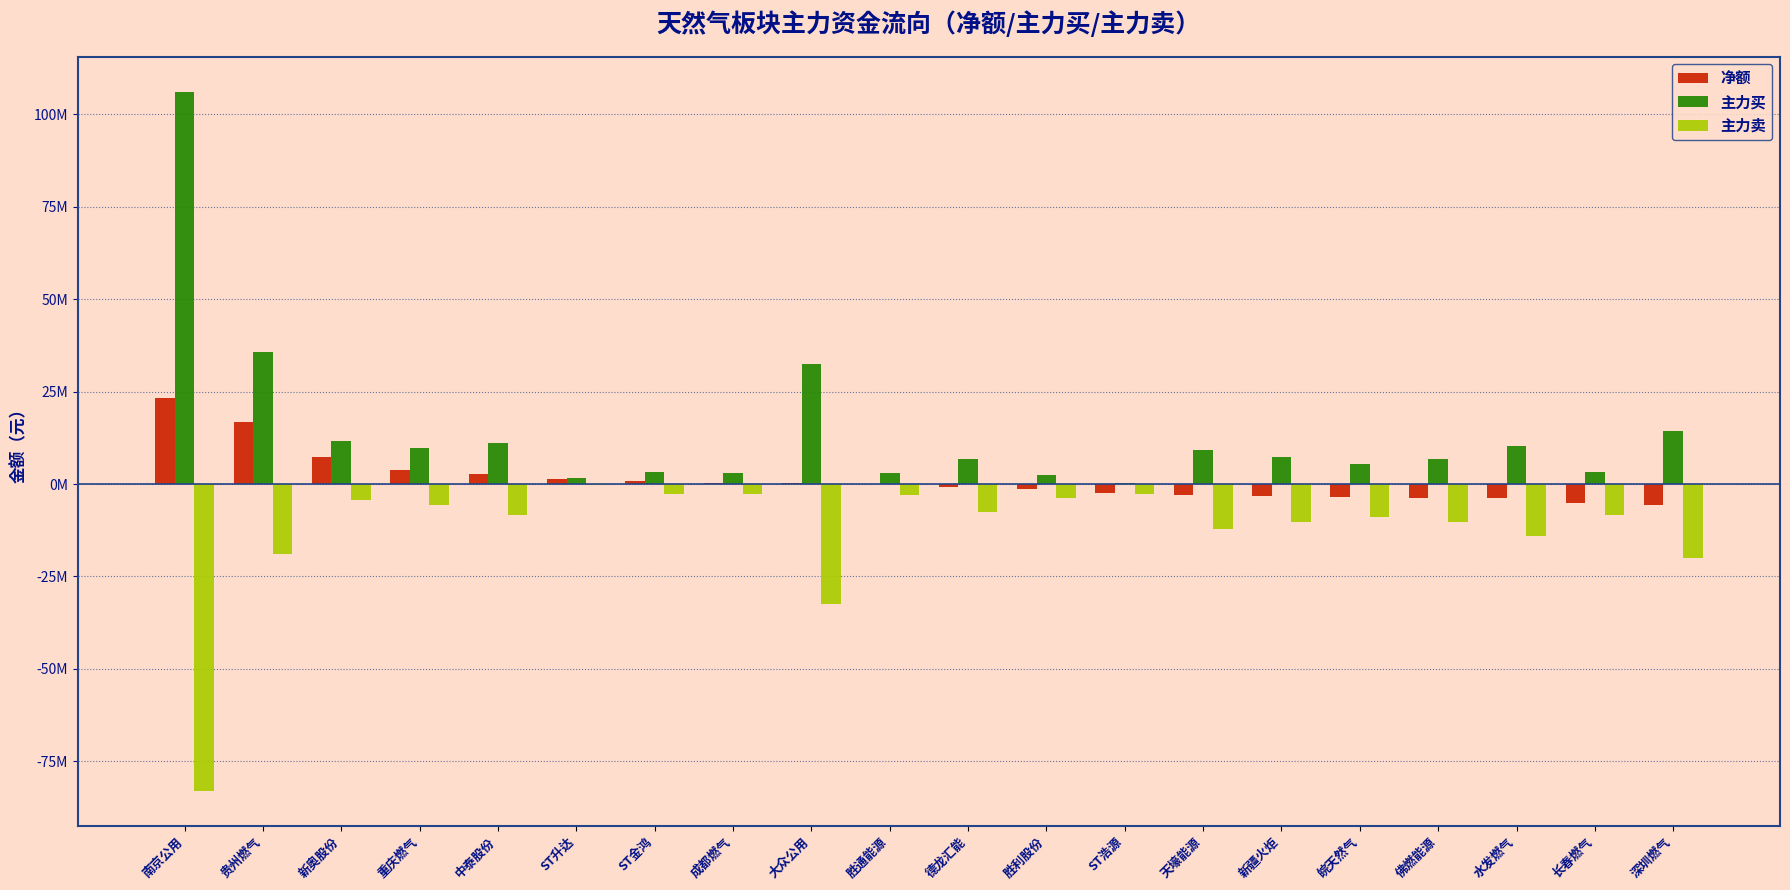

Which series has the largest total across all categories?

主力买